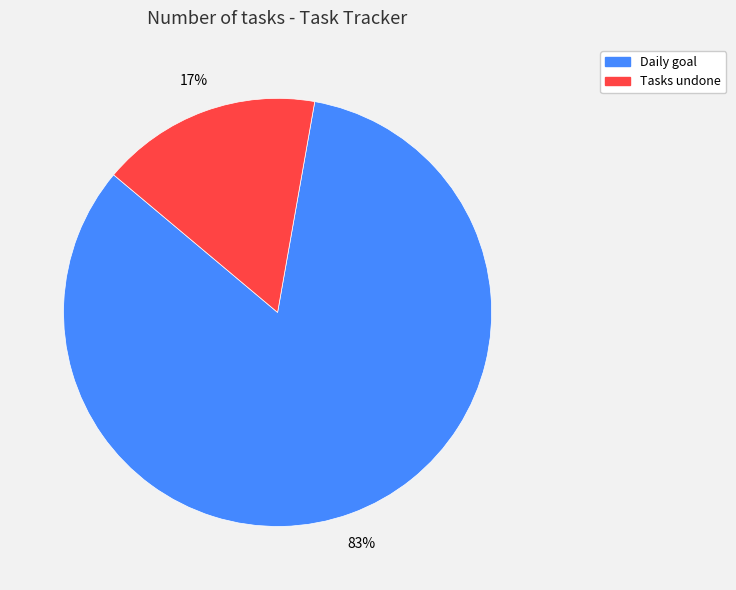

Combined, do Daily goal and Tasks undone account for over 50%?

Yes